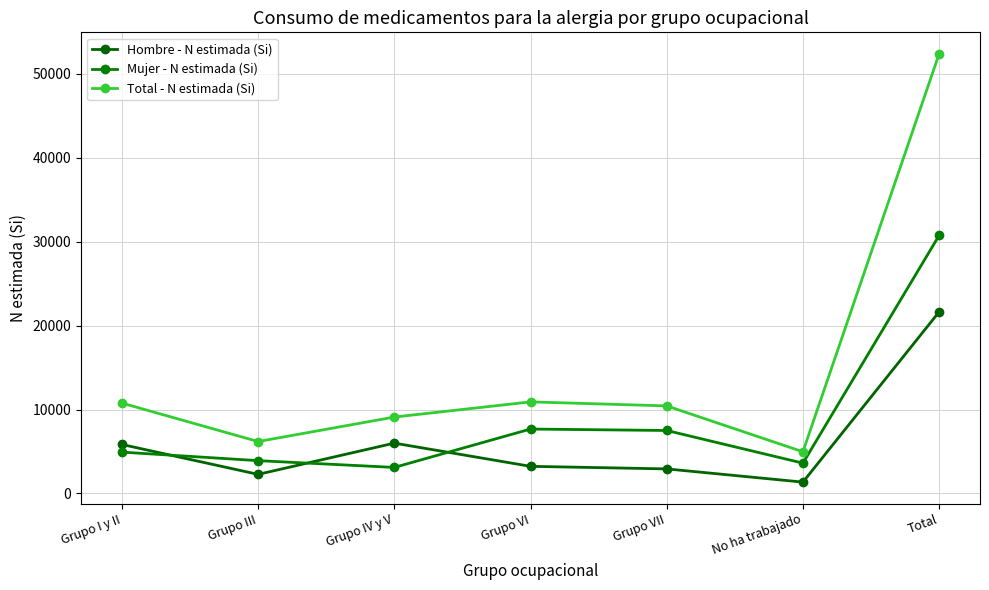

Which label corresponds to the largest value in the chart?

Total